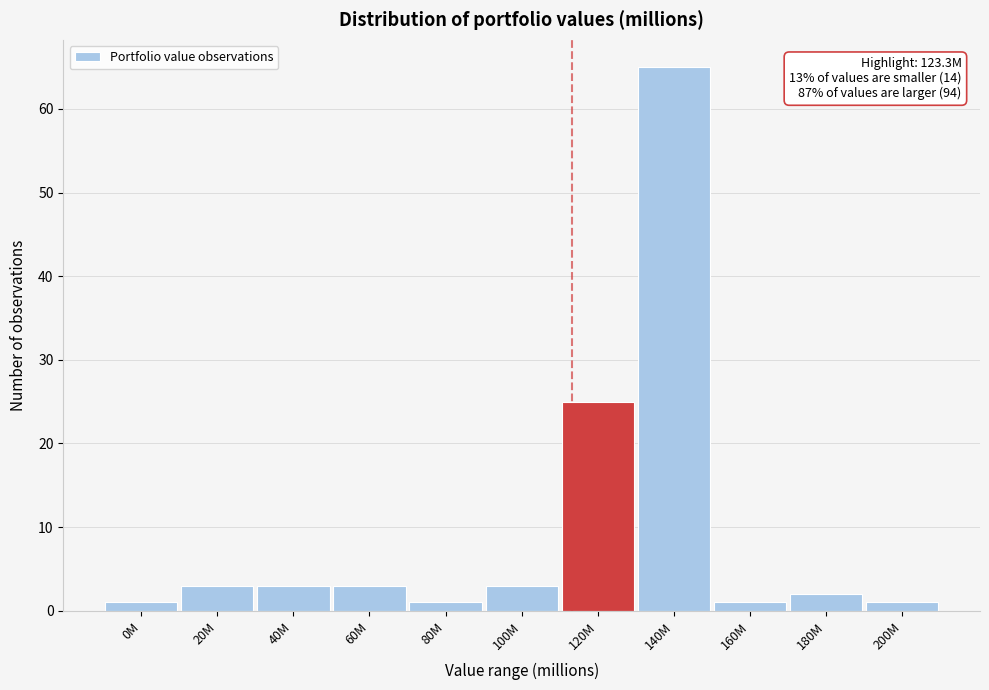

Reading left to right, extract all data points from this chart.

0M=1	20M=3	40M=3	60M=3	80M=1	100M=3	120M=25	140M=65	160M=1	180M=2	200M=1